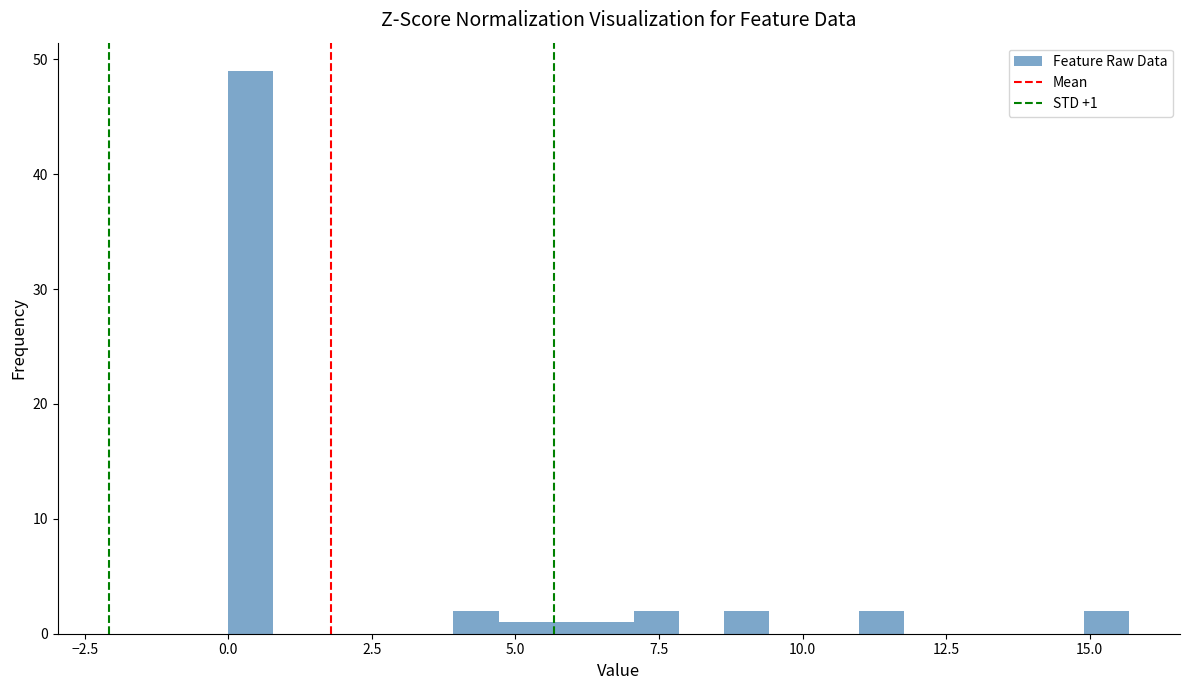

Around what value on the x-axis is the tallest bar? Give the approximate position of its centre, as read against the axis.

0.5